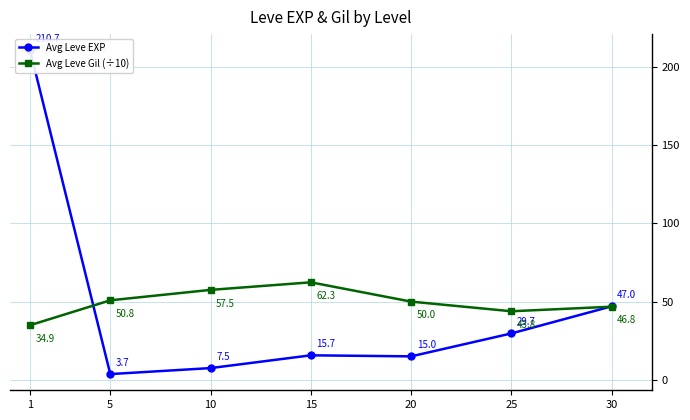

What is the average value of the Avg Leve Gil (÷10) series?

49.5